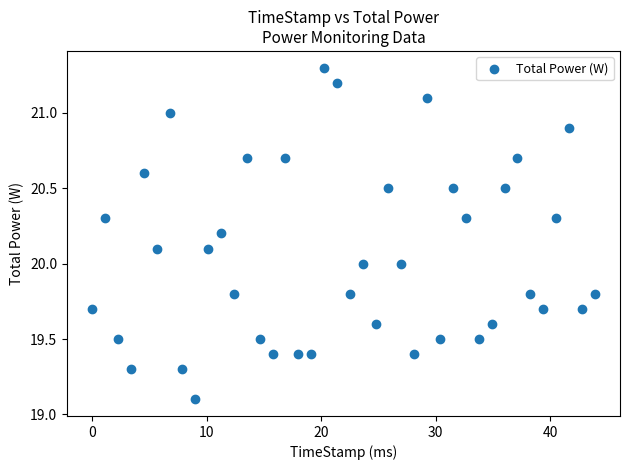

What is the range of Y values (max minus min)?

2.2